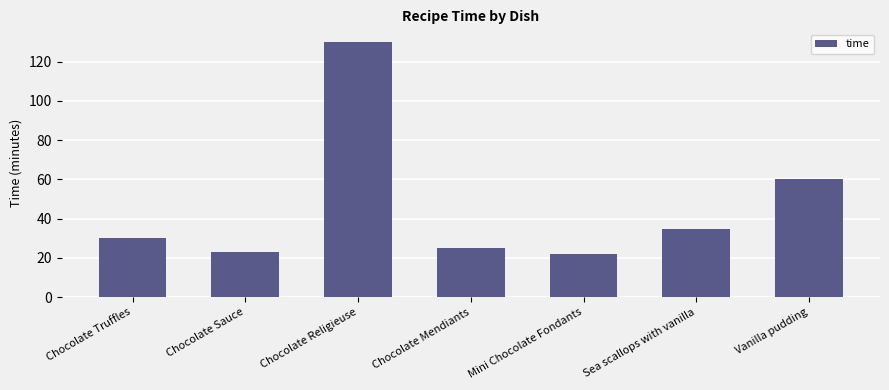

What is the change in value from Chocolate Truffles to Chocolate Mendiants?

-5